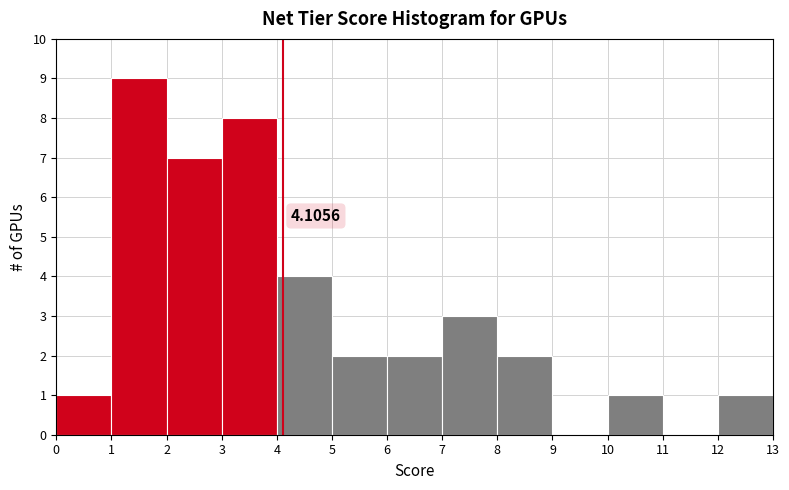

Which range on the x-axis has the tallest bar?

1 to 2